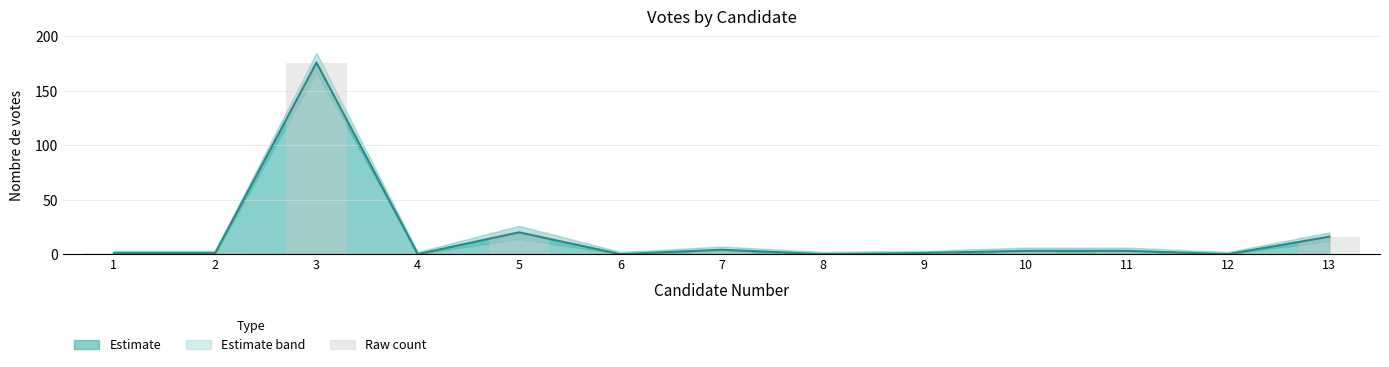

What is the value of the 11th bar from the left?

3